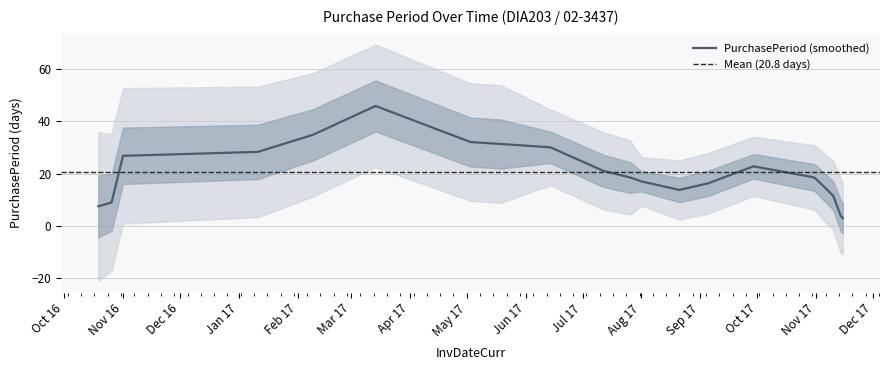

What is the change in value from 2017-03-14 to 2017-07-26?

-19